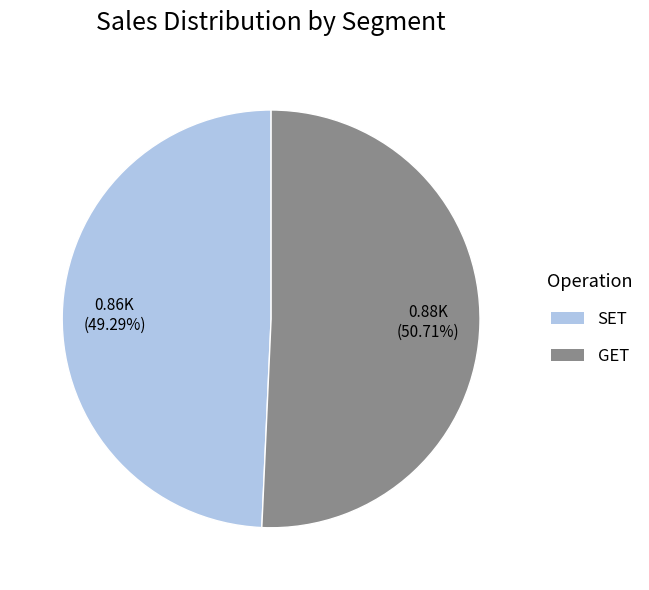

To the nearest percent, what portion does GET represent?

51%